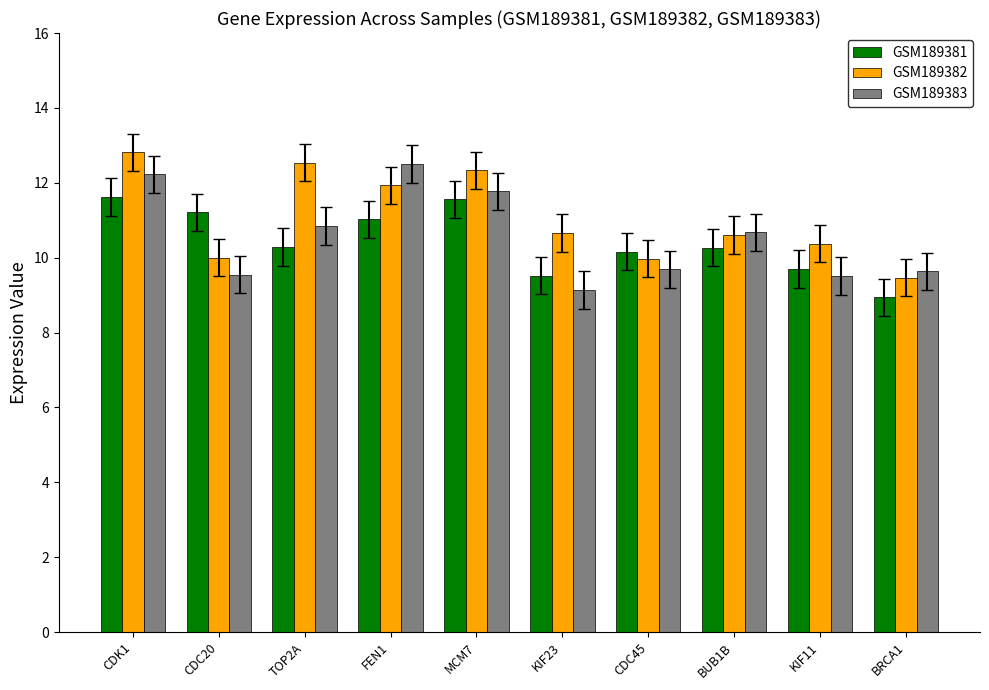

At how many categories does at least one series exceed 11?

5